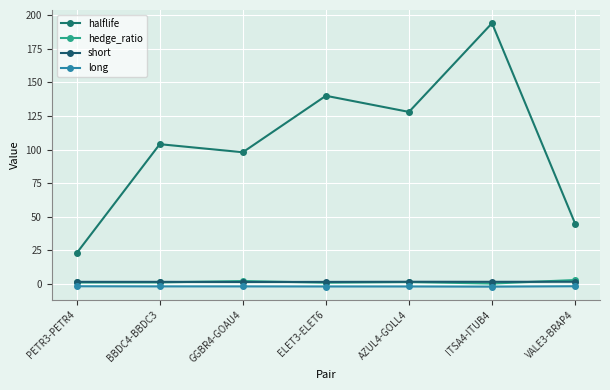

Is the value of short at AZUL4-GOLL4 greater than the value of long at VALE3-BRAP4?

Yes